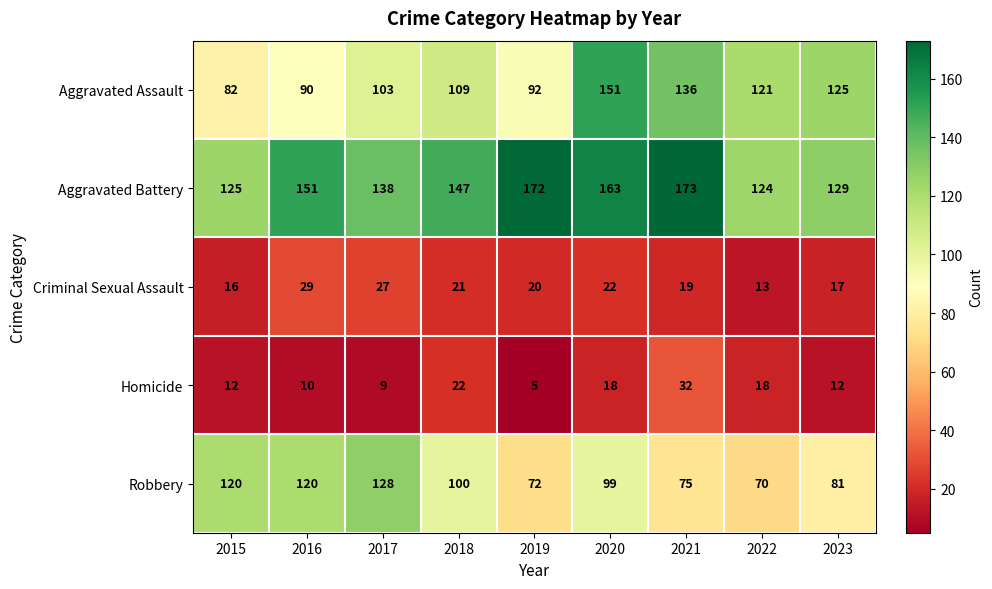

What is the greatest value displayed?

173